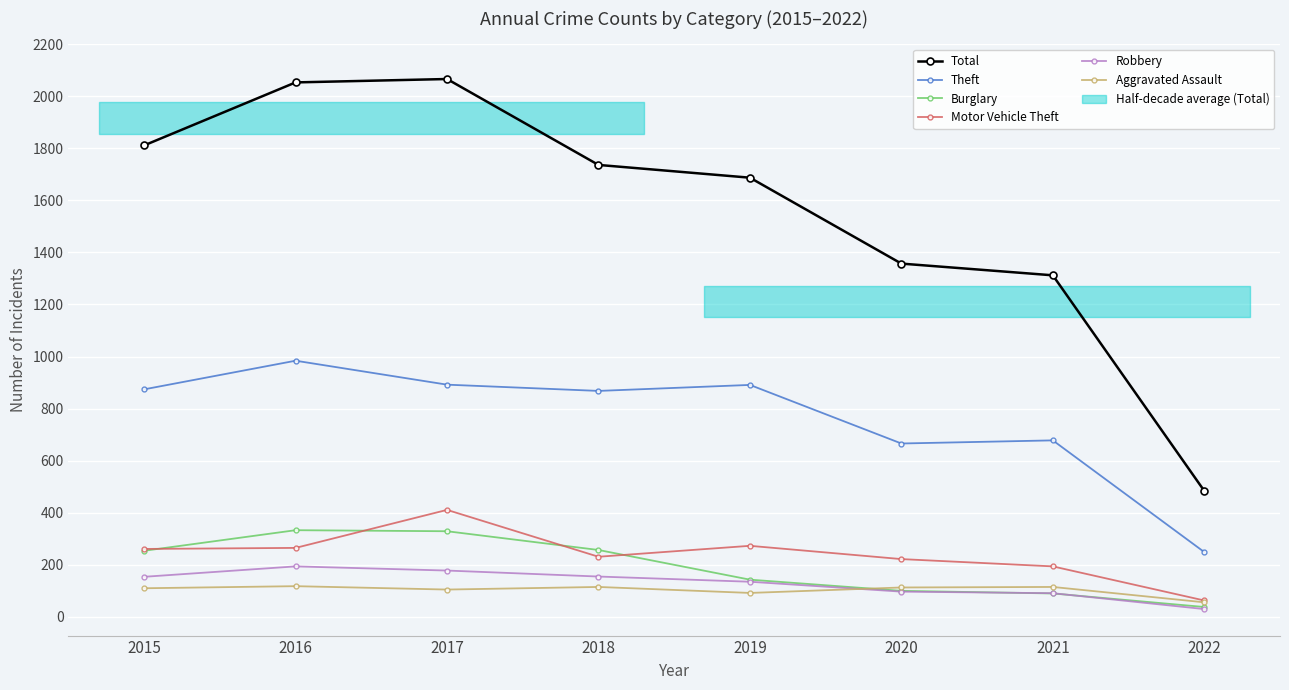

What is the maximum value shown in the chart?

2066